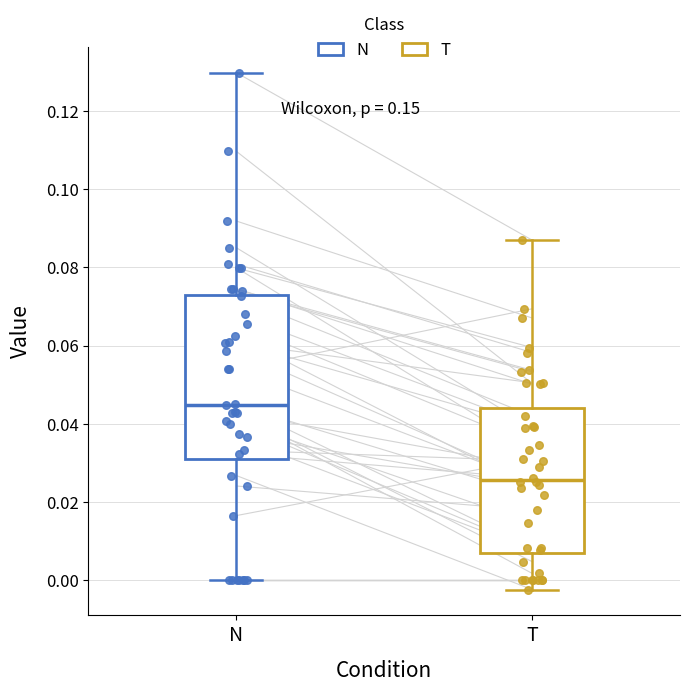

Where is the upper edge of the box for T on the y-axis? The values are not printed on the chart, so give them approximately, as read against the axis.

0.044